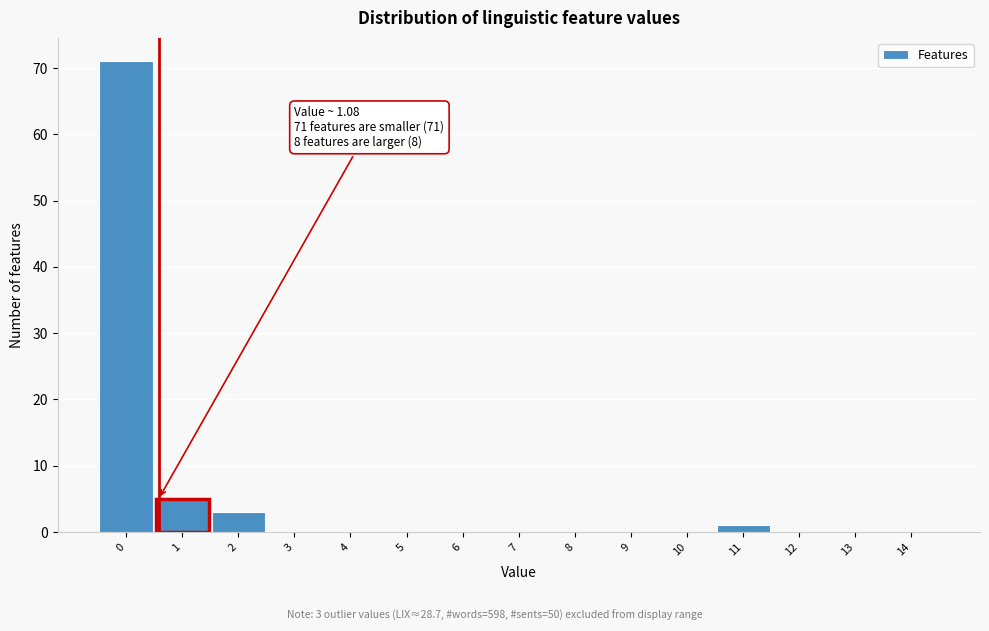

Reading right to left, transcribe all the data shown in this chart.

14=0	13=0	12=0	11=1	10=0	9=0	8=0	7=0	6=0	5=0	4=0	3=0	2=3	1=5	0=71